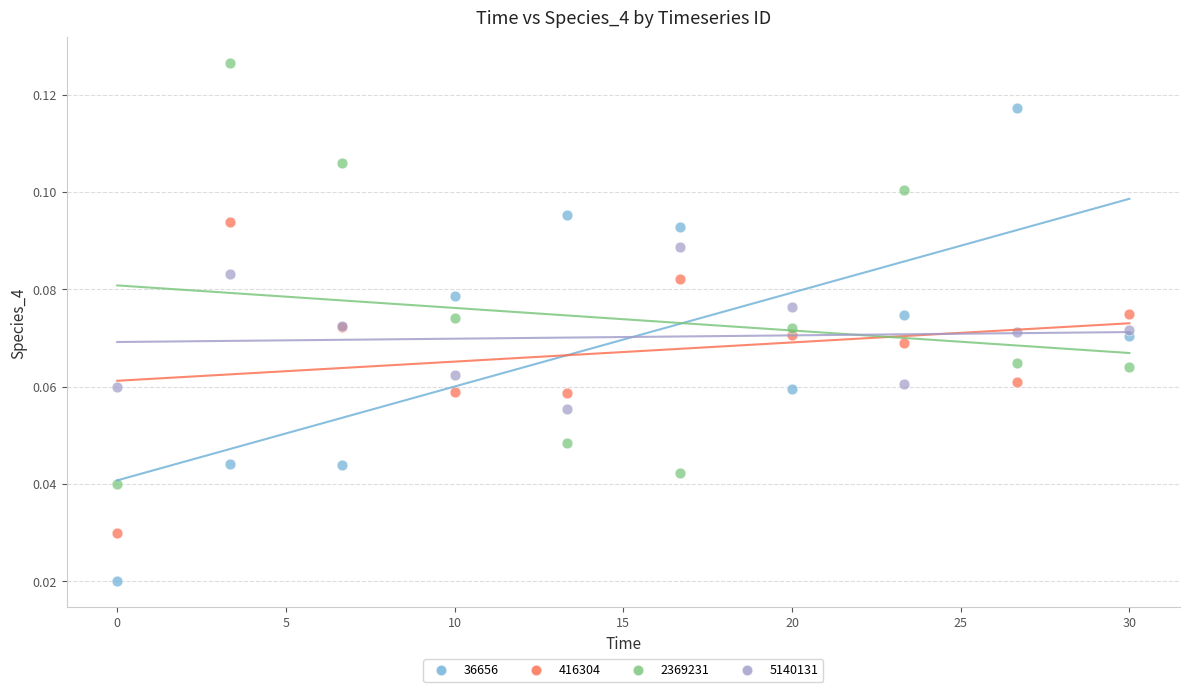

Which series contains the highest Y value?

2369231